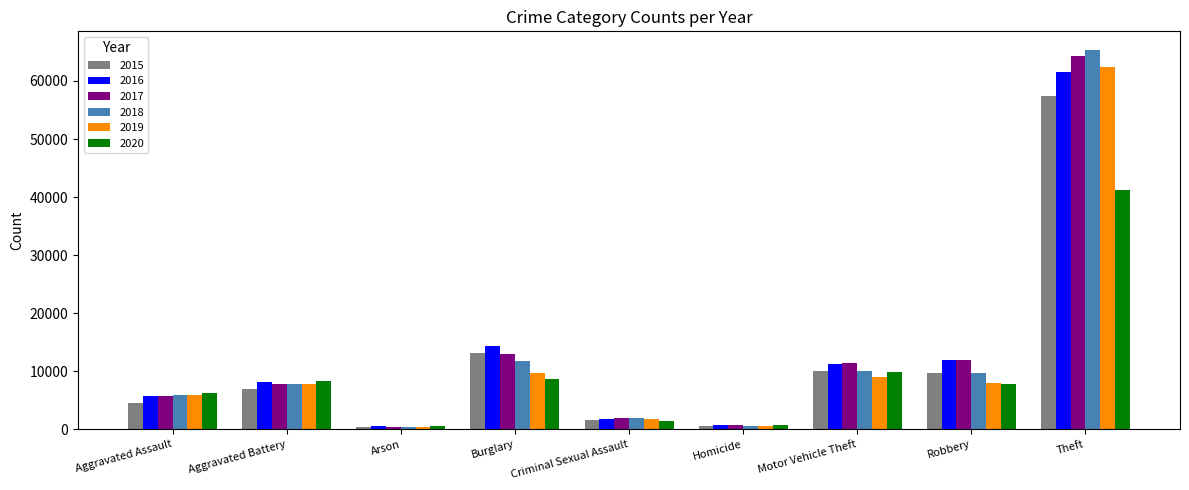

What is the minimum value for 2018?

373